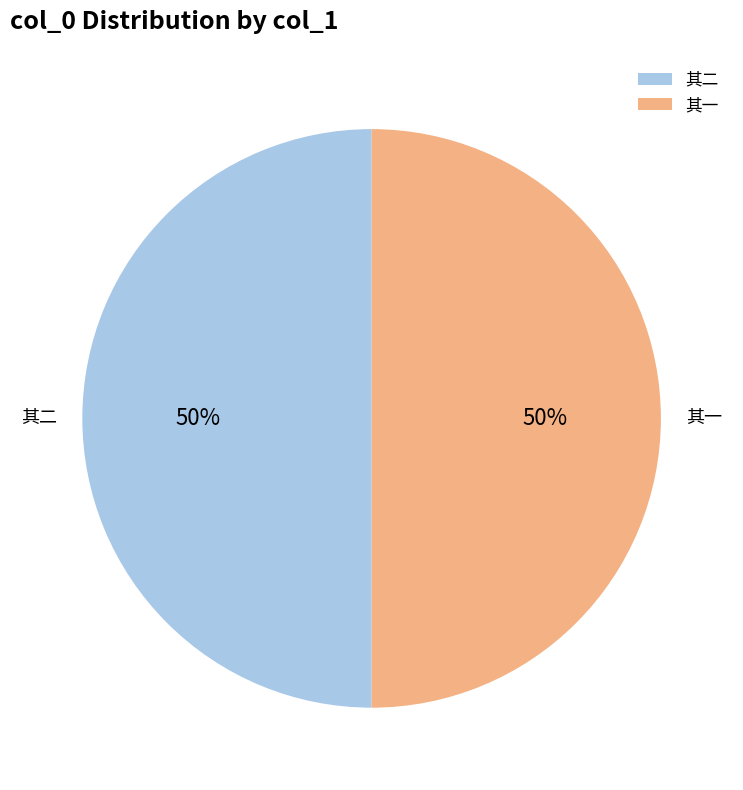

Count the number of slices in the pie.

2